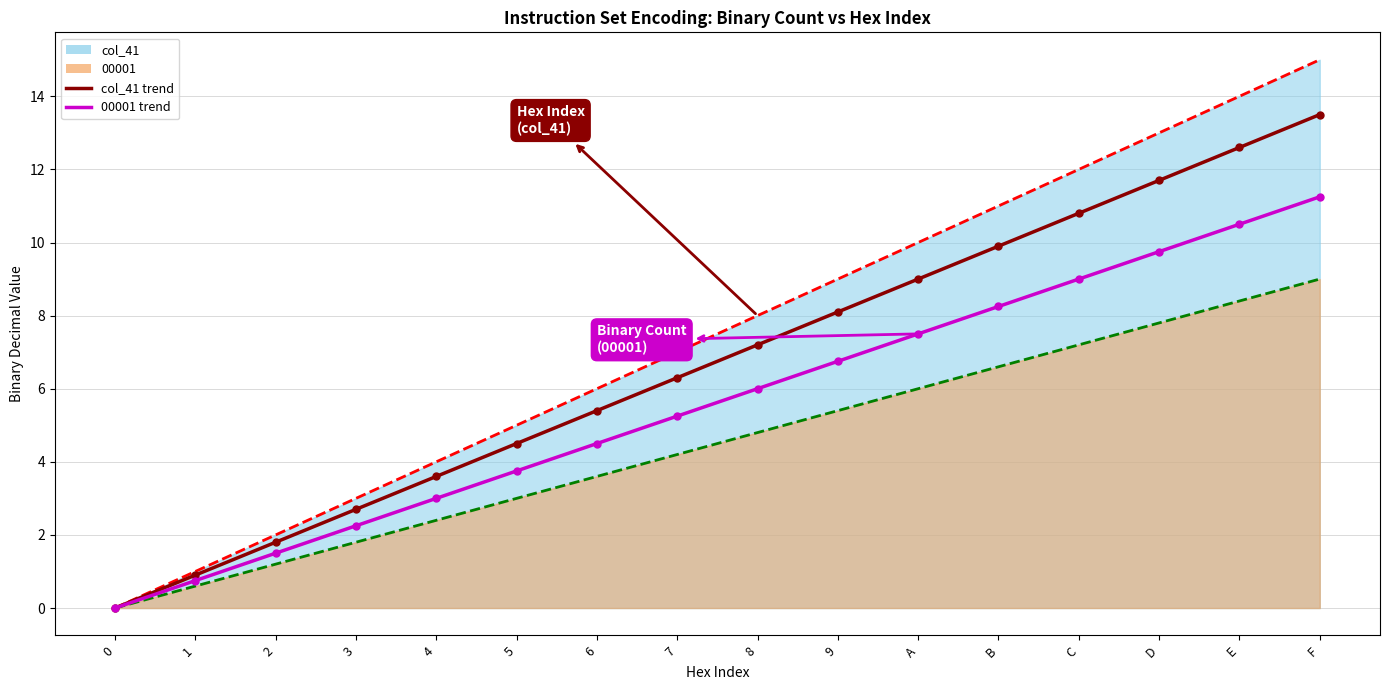

List the series in order of their overall mean, highest first.

col_41 trend, 00001 trend